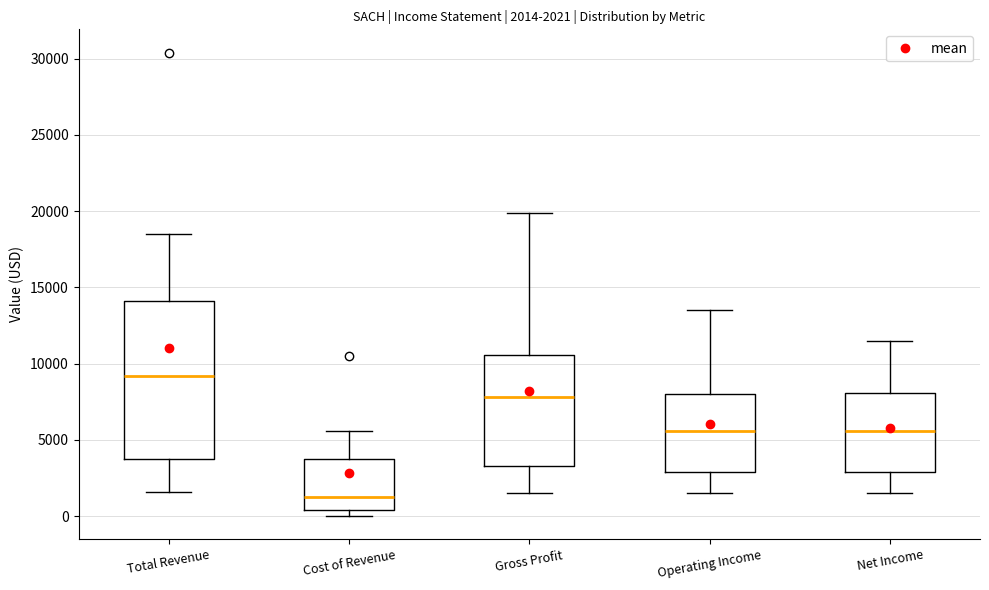

Which box's median line is the highest?

Total Revenue